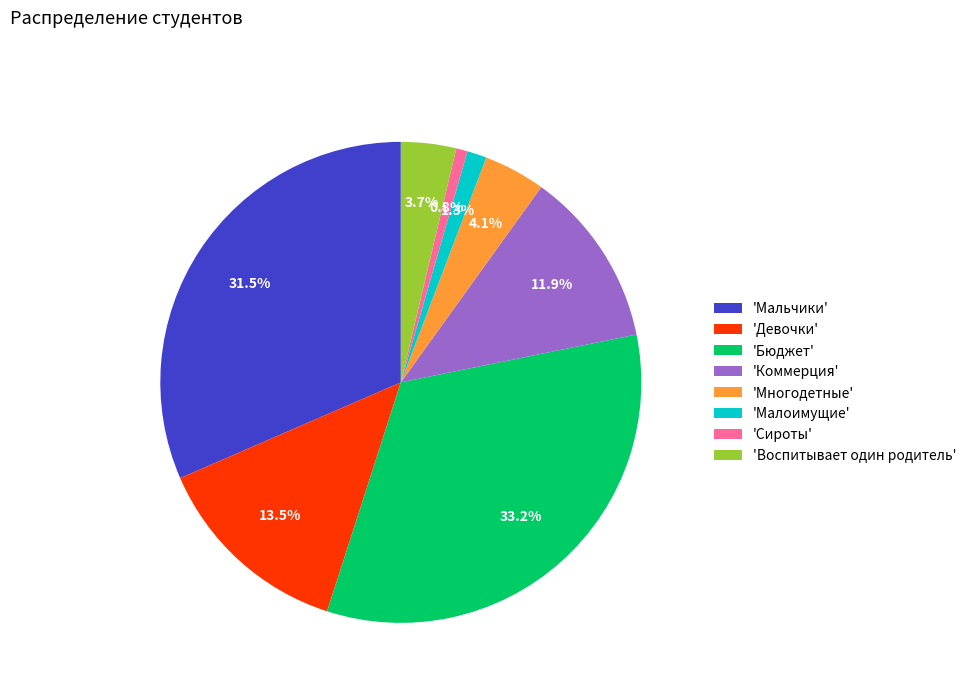

Combined, do 'Многодетные' and 'Бюджет' account for over 50%?

No